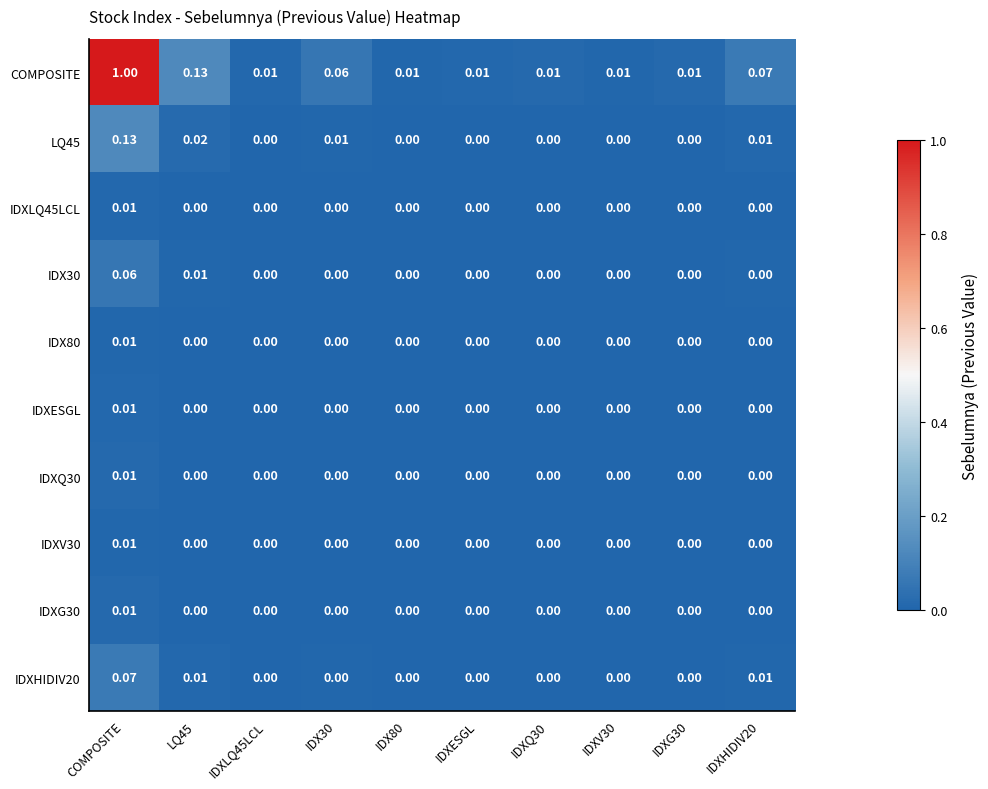

At which category is the sum across all series the highest?

COMPOSITE